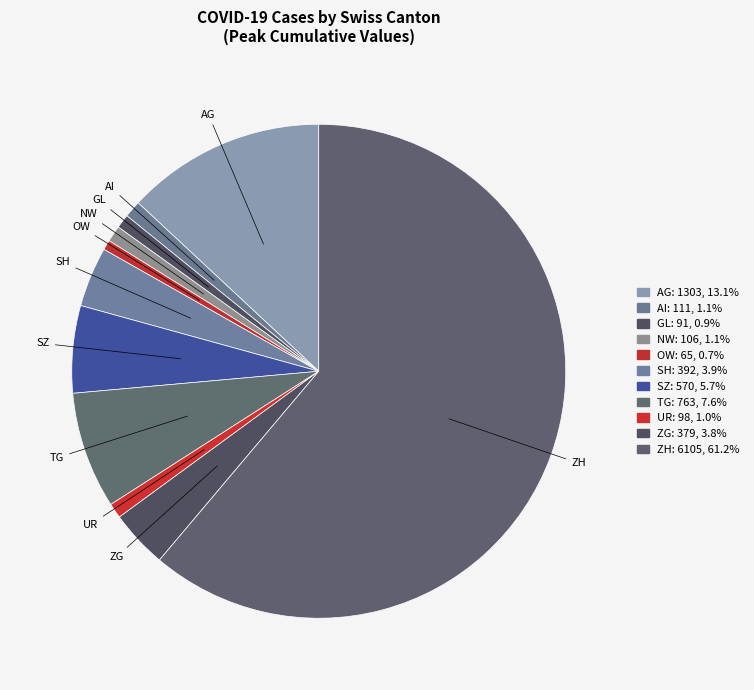

Is there a majority slice in this chart?

Yes